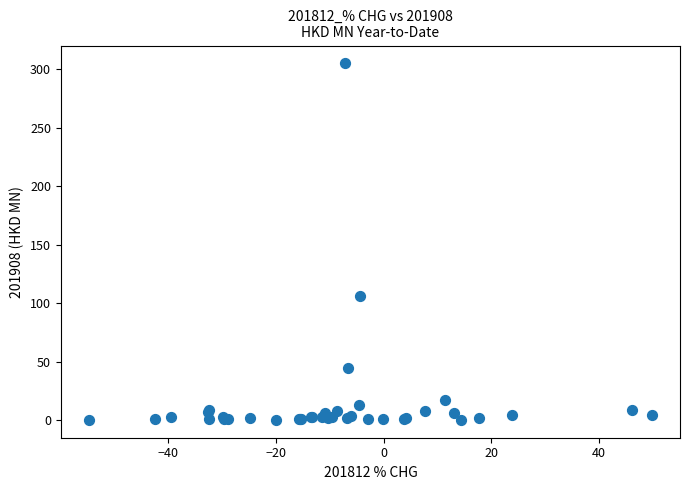

What Y value in the scatter plot is closest to 152?

106.7